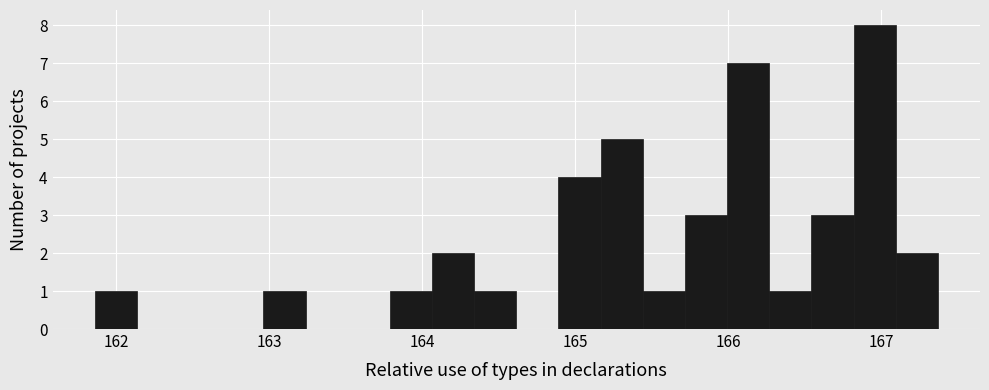

Read against the x-axis, roughly where is the centre of the tallest bar?

167.0